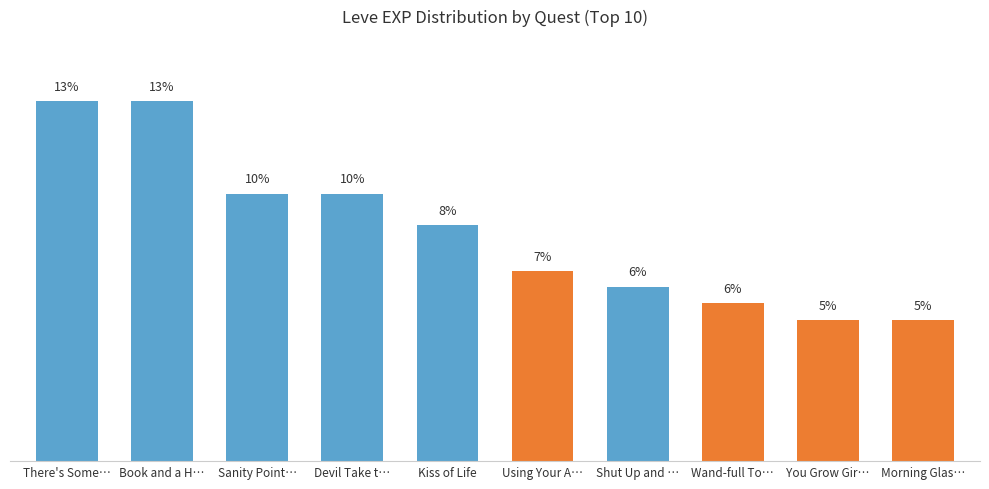

What is the maximum value shown in the chart?

12.9